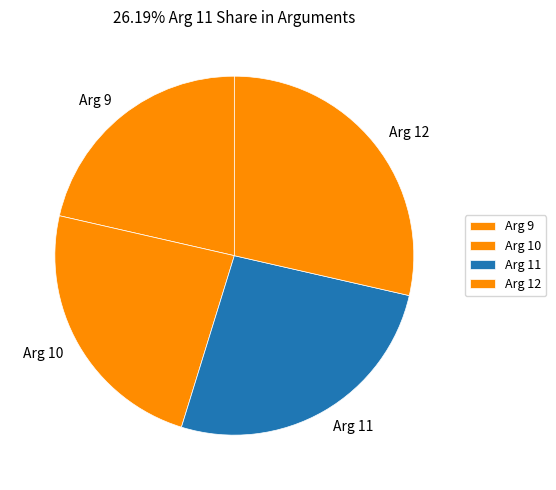

Approximately how many times larger is the value at Arg 10 compared to Arg 11?

0.9